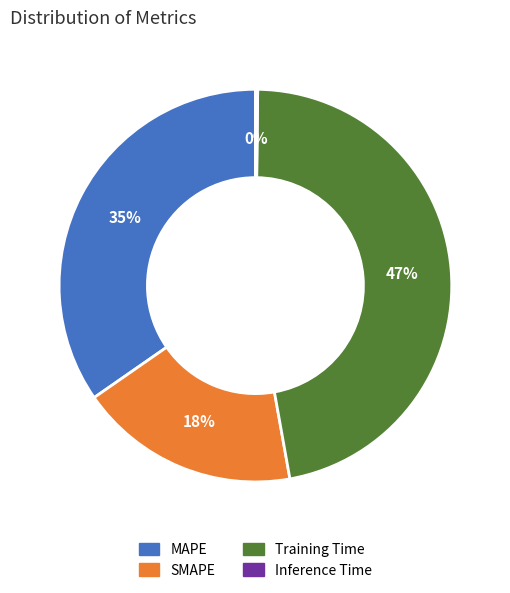

Is it true that Training Time is 47% of the pie?

True